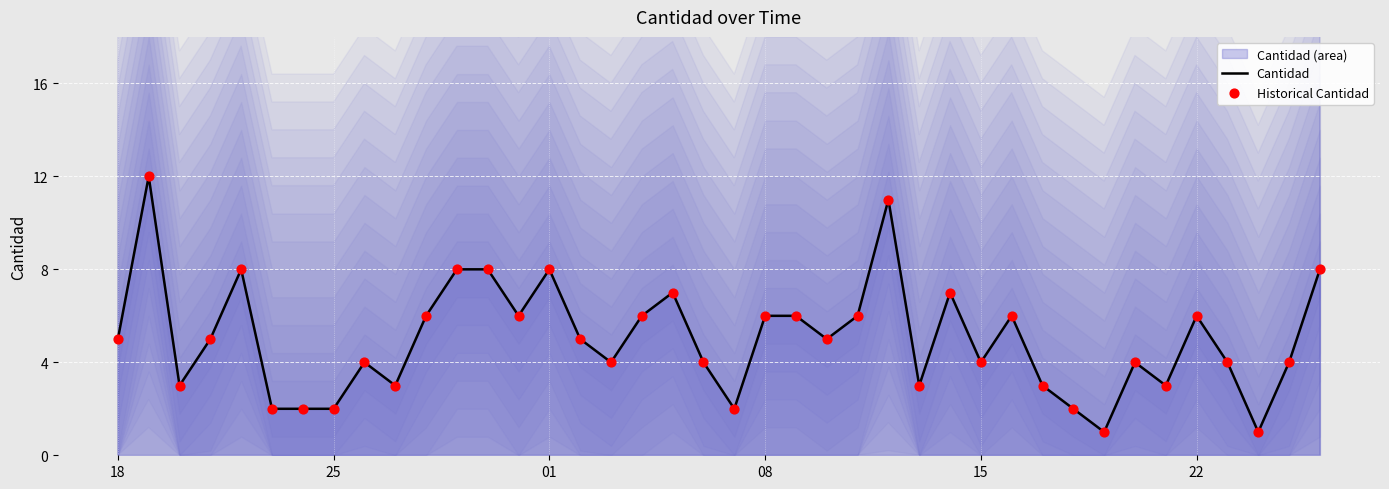

At how many categories does at least one series exceed 9?

2